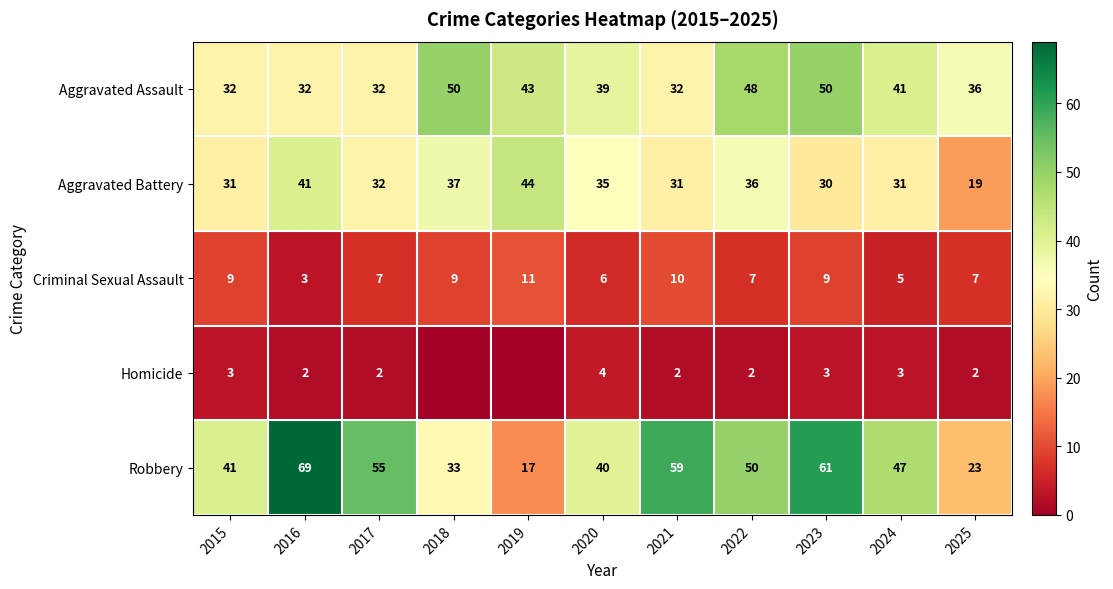

True or false: Homicide has a value of 3 at 2017.

False